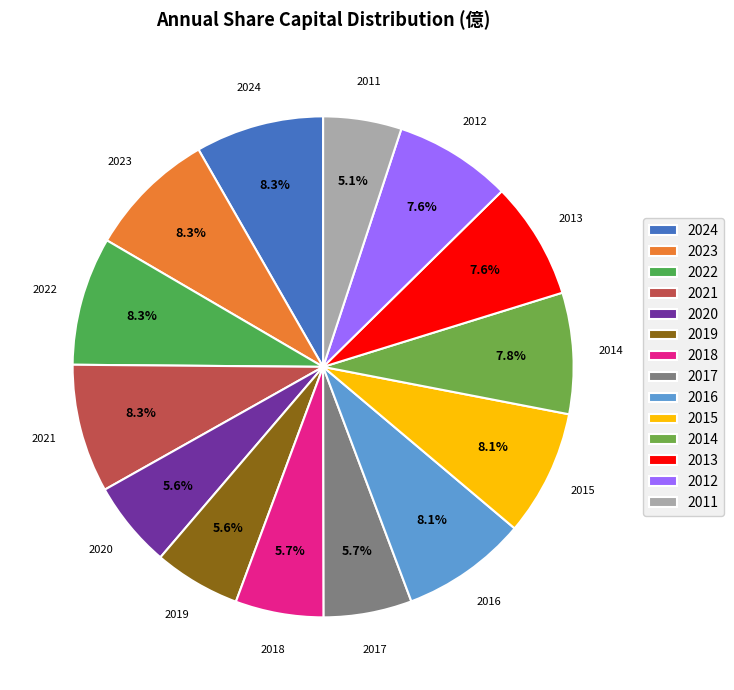

Which slice is the smallest?

2011